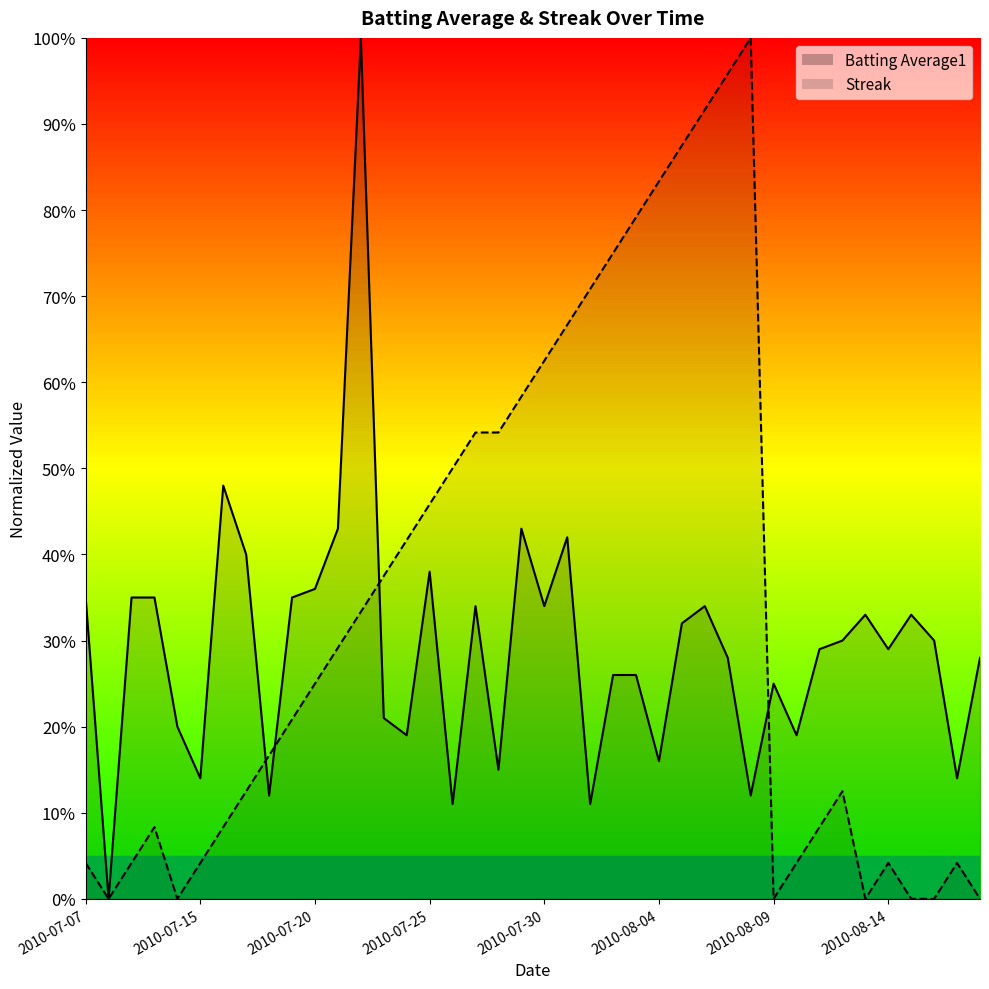

How many data points in Batting Average1 are above 0?

39